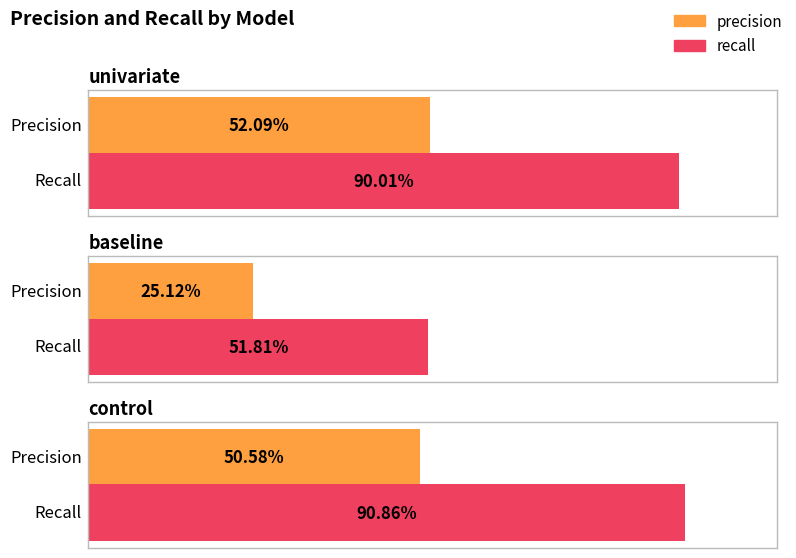

True or false: precision has a value of 50.6 at control.

True